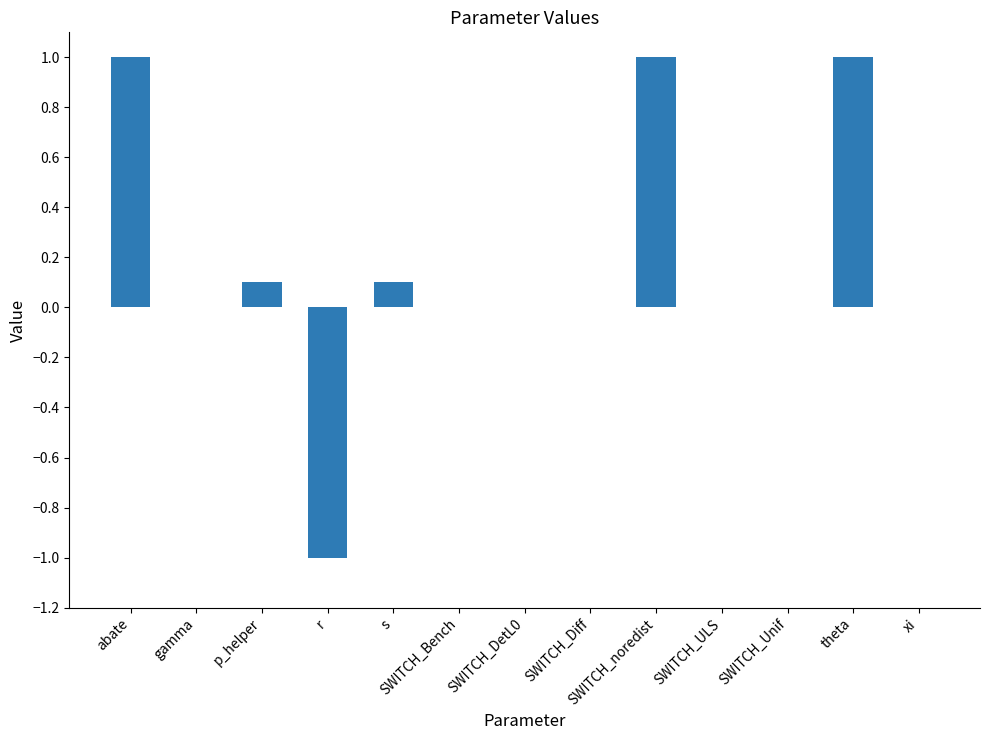

What is the approximate value at r?

-1.0